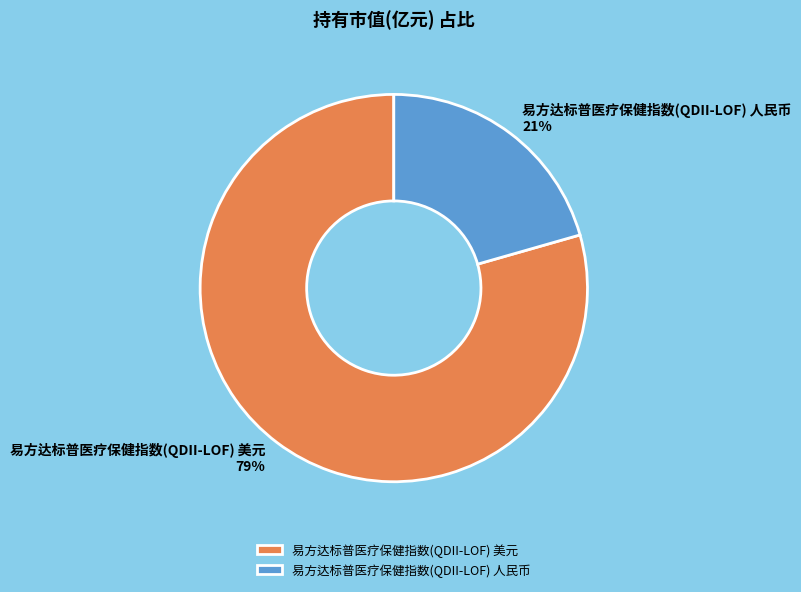

The 易方达标普医疗保健指数(QDII-LOF) 人民币 slice represents 21% of the pie. True or false?

True